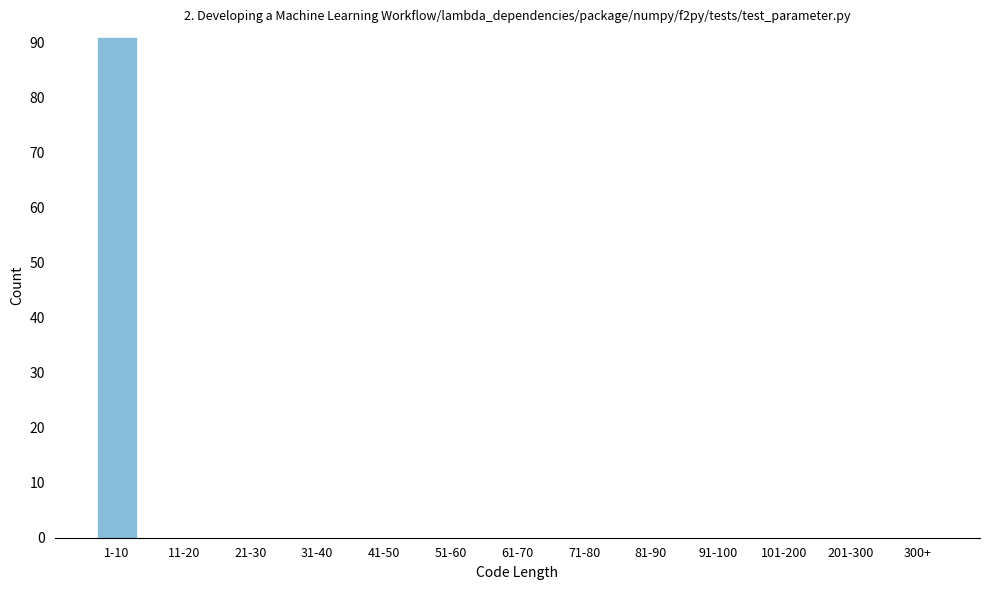

Reading right to left, what are all the values shown in this chart?

300+=0	201-300=0	101-200=0	91-100=0	81-90=0	71-80=0	61-70=0	51-60=0	41-50=0	31-40=0	21-30=0	11-20=0	1-10=91